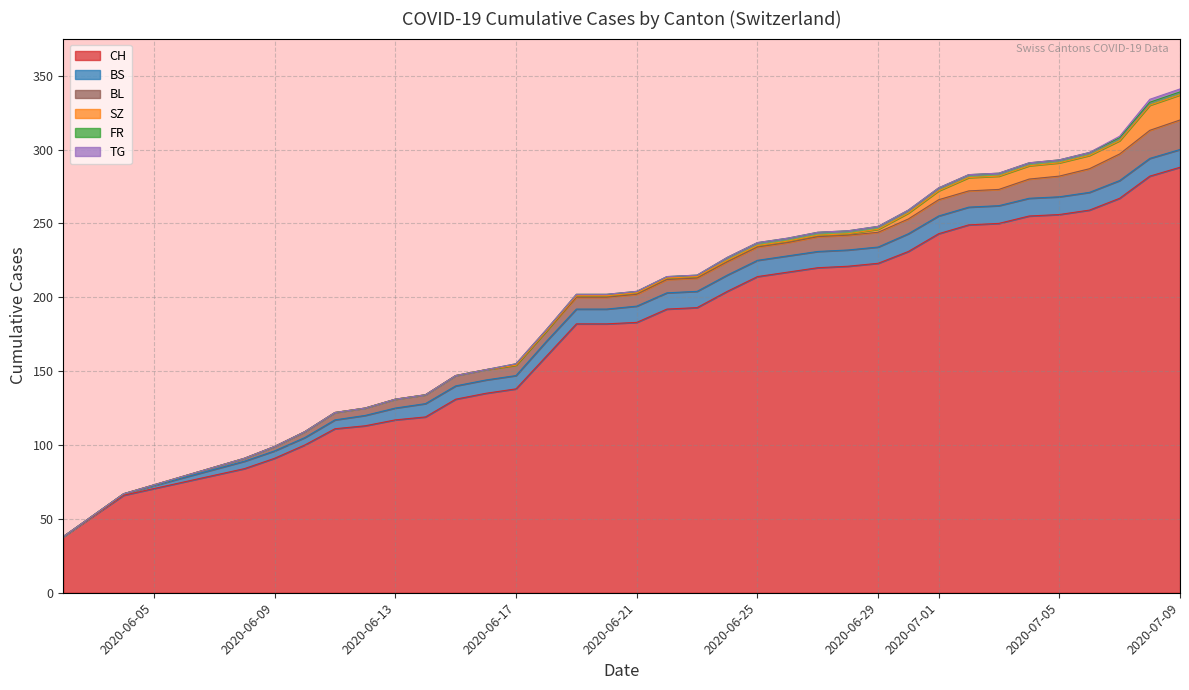

True or false: TG and SZ cross at least once.

False